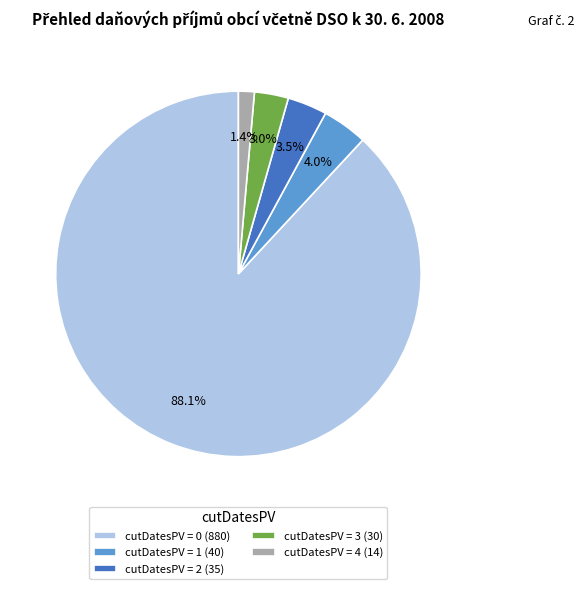

To the nearest percent, what is the average slice percentage?

20%